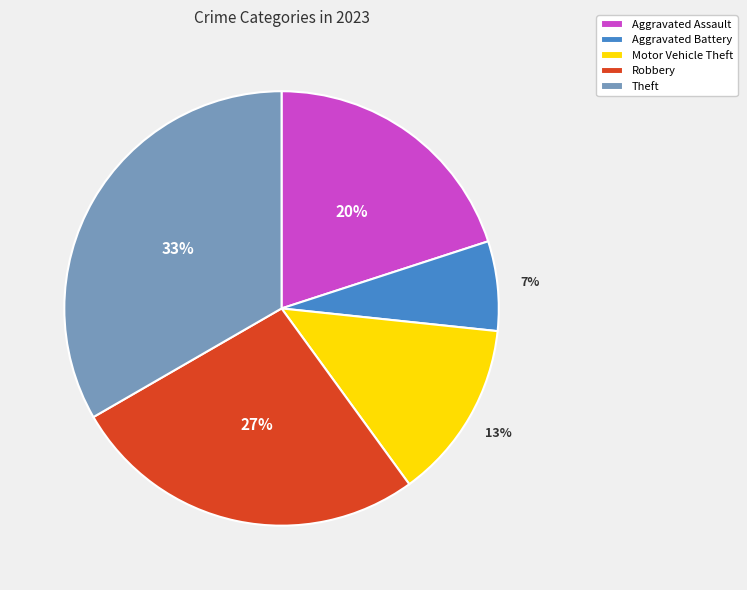

True or false: Aggravated Assault accounts for 29% of the total.

False